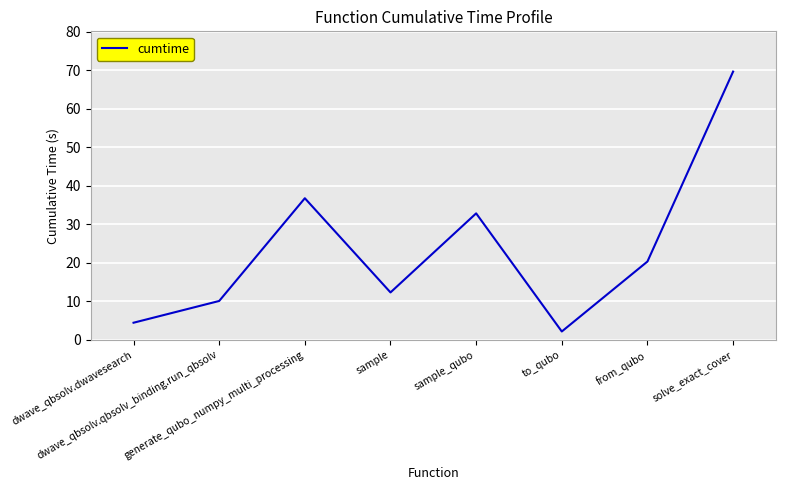

How many interior local peaks (higher than both neighbors) does the data have?

2